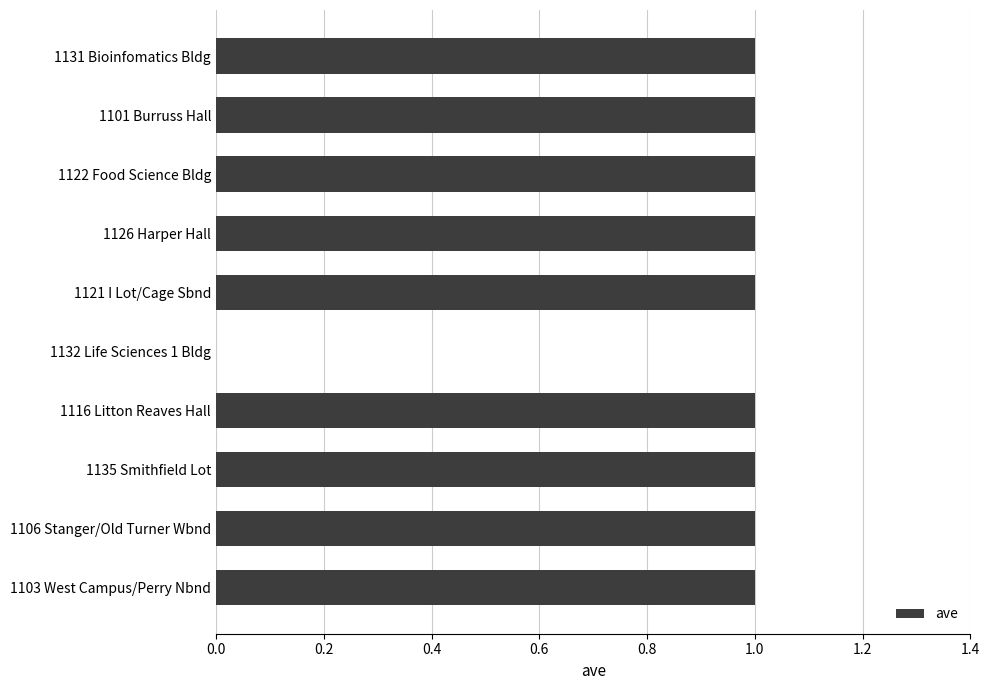

What is the average value?

1